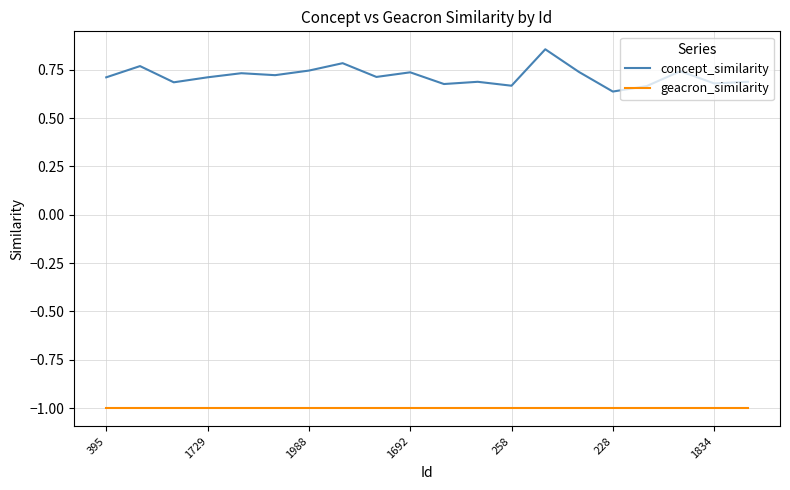

Which series has the widest spread of values?

concept_similarity